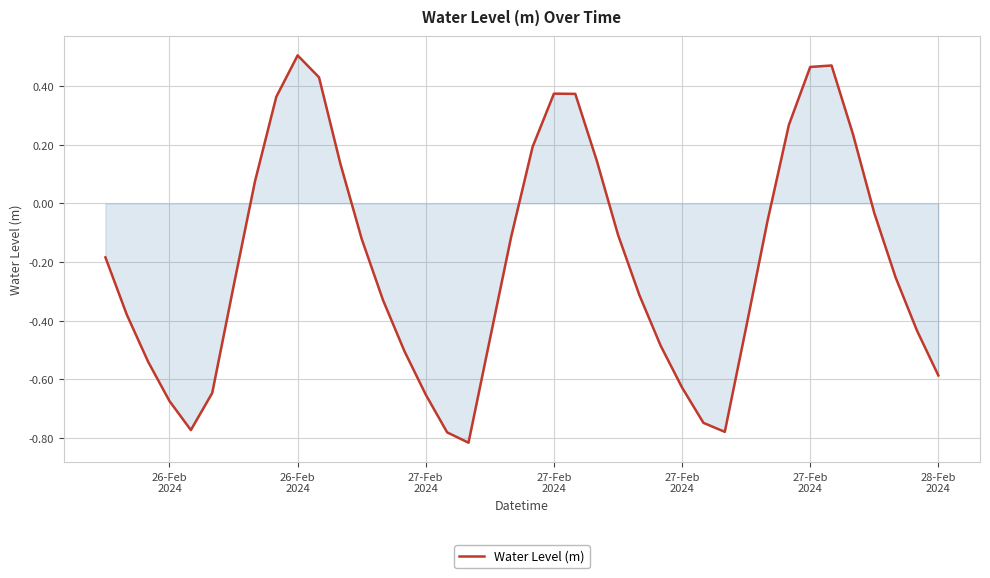

What is the difference between the maximum and minimum values?

1.3